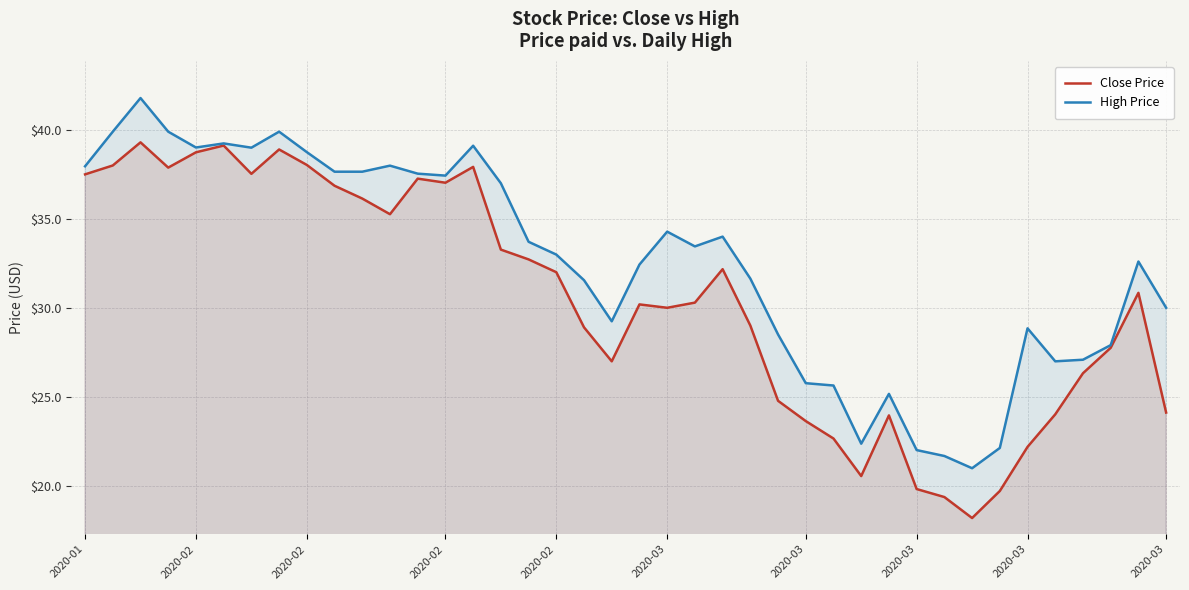

True or false: High Price and Close Price cross at least once.

False